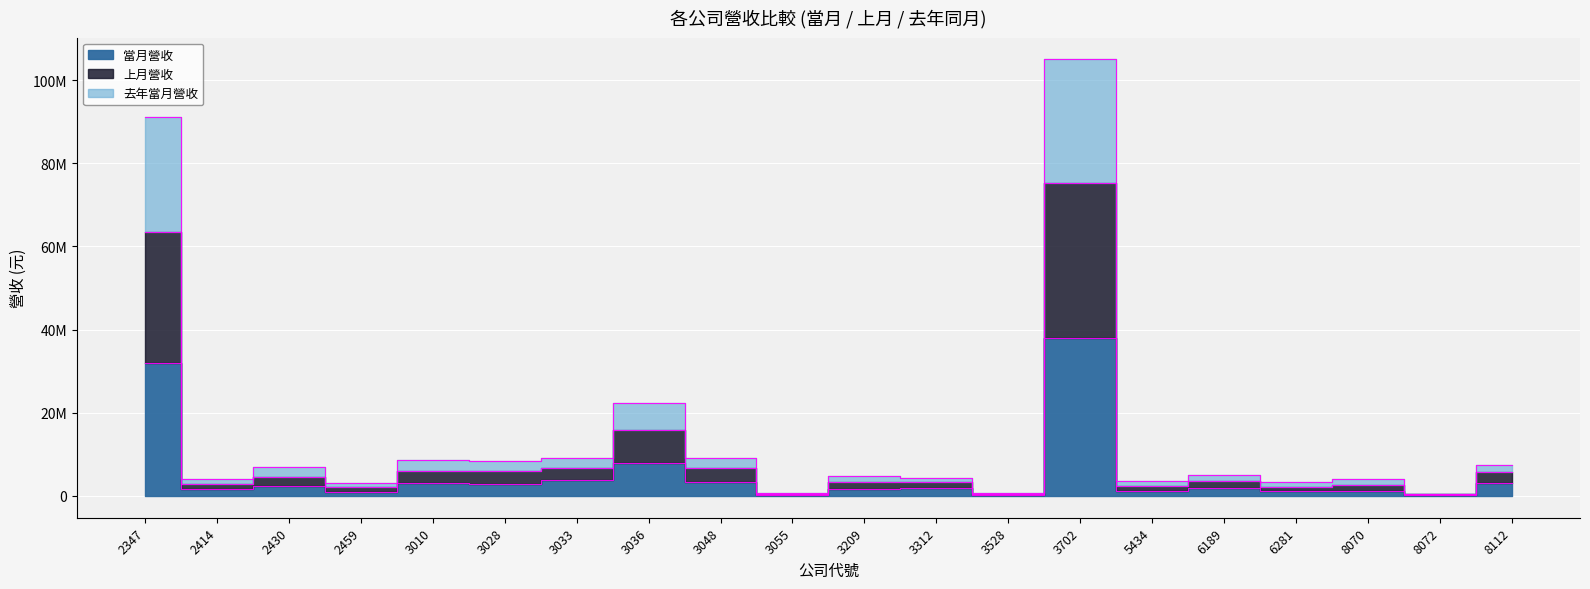

True or false: 上月營收 has more than 2 interior local peaks.

True